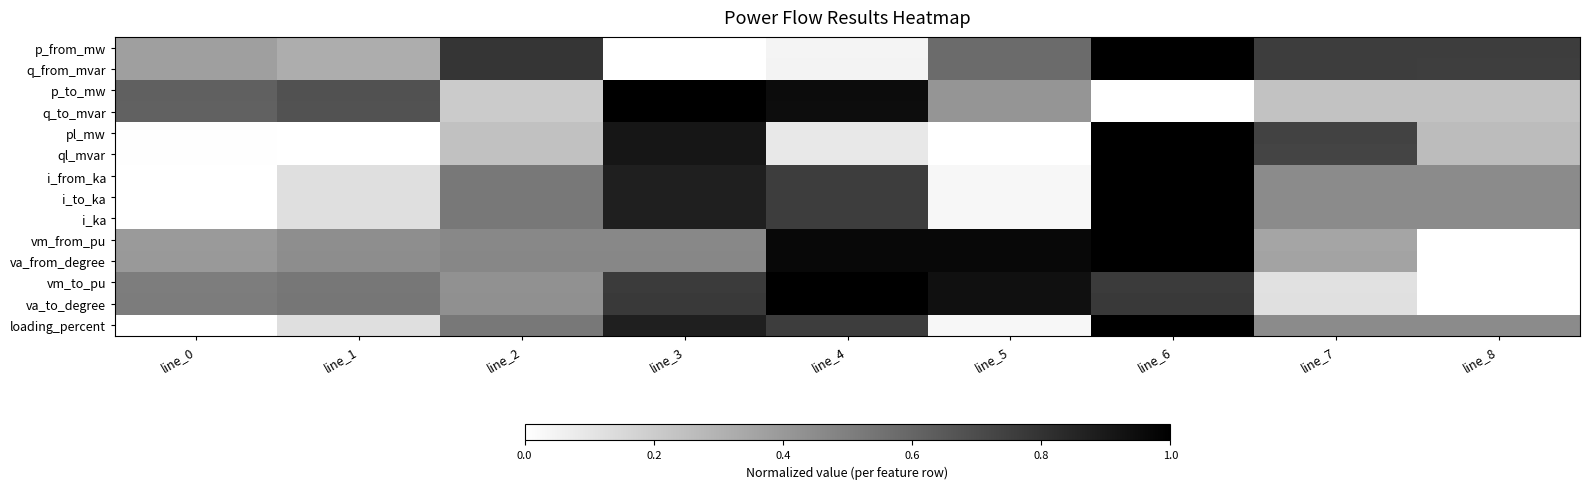

At which category is the sum across all series the highest?

line_6